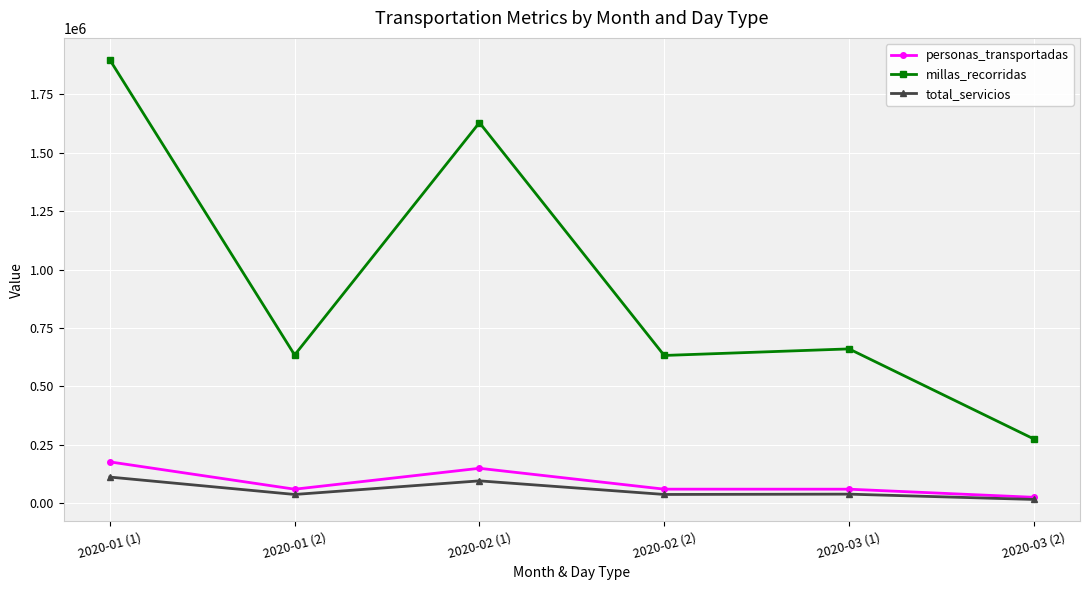

The value of total_servicios at 2020-01 (1) is 183780.1. True or false?

False